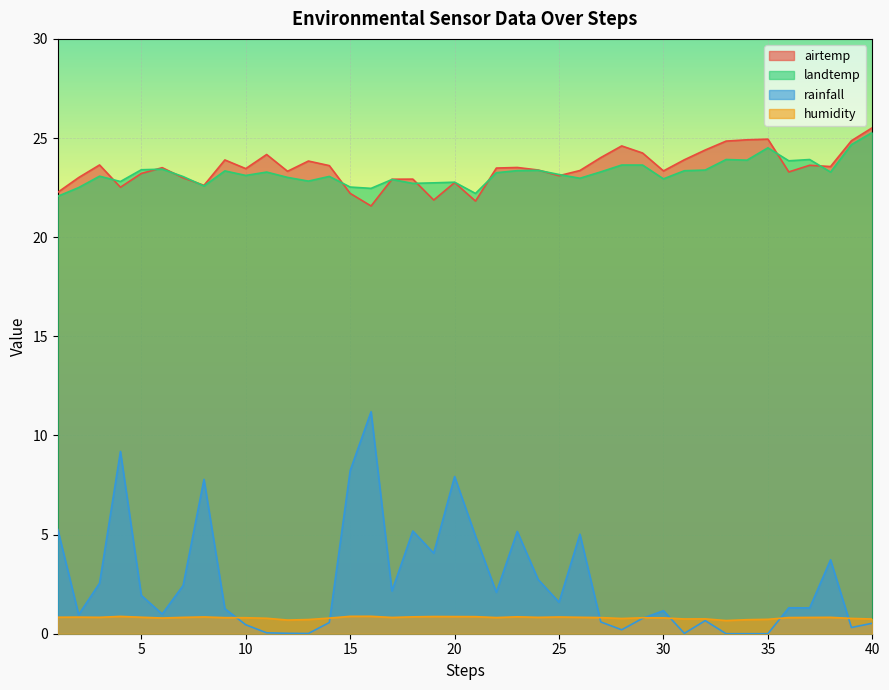

Which series changed the most between 28 and 35?

landtemp